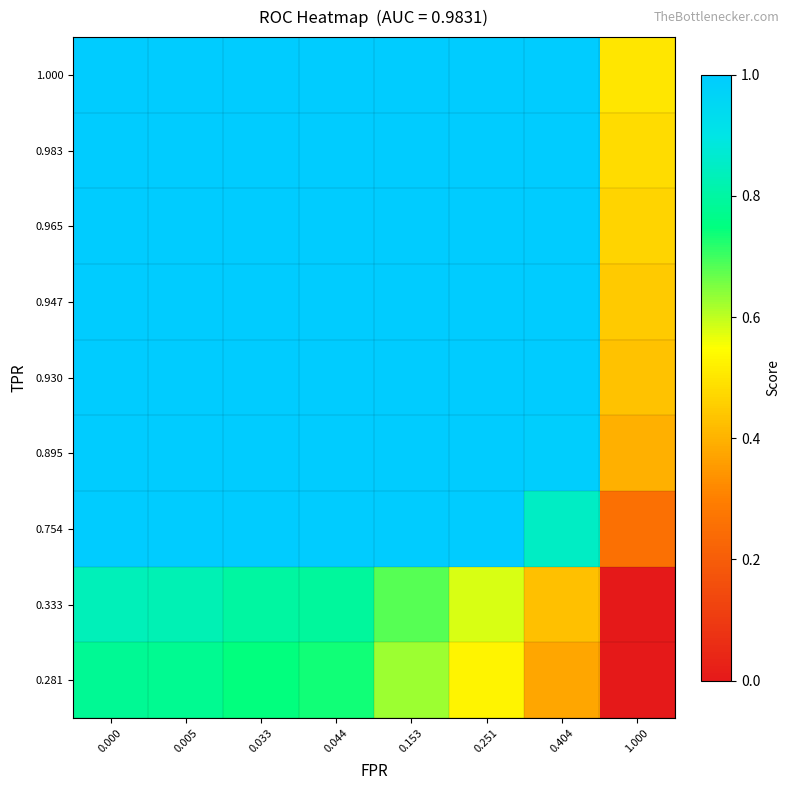

How many distinct data groups are displayed?

9